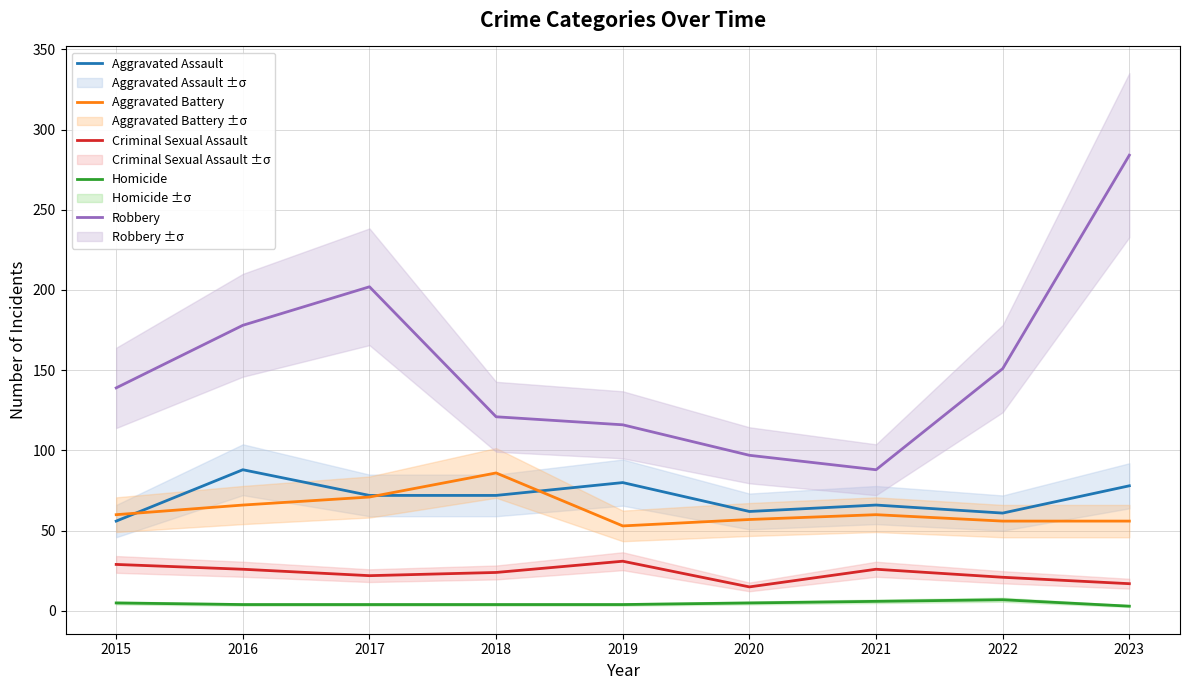

How many intersections are there between Aggravated Battery and Aggravated Assault?

3